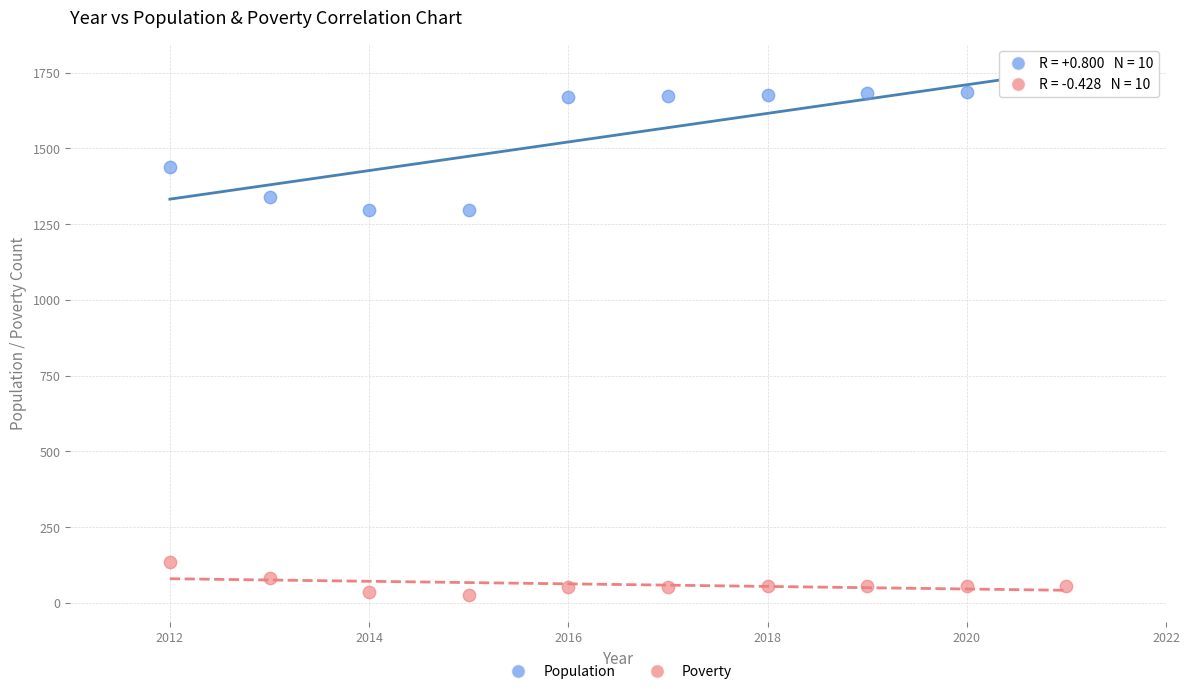

Which series reaches the minimum Y coordinate?

Poverty